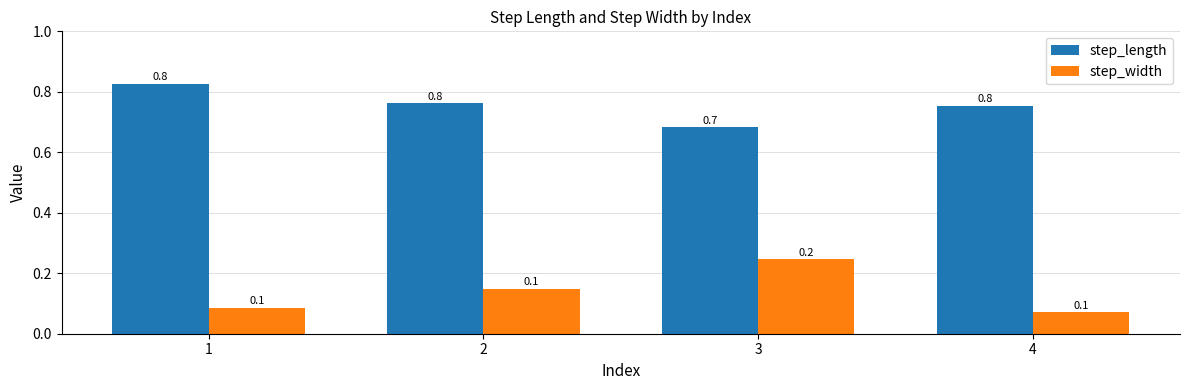

Is the value of step_width at 1 greater than the value of step_length at 3?

No